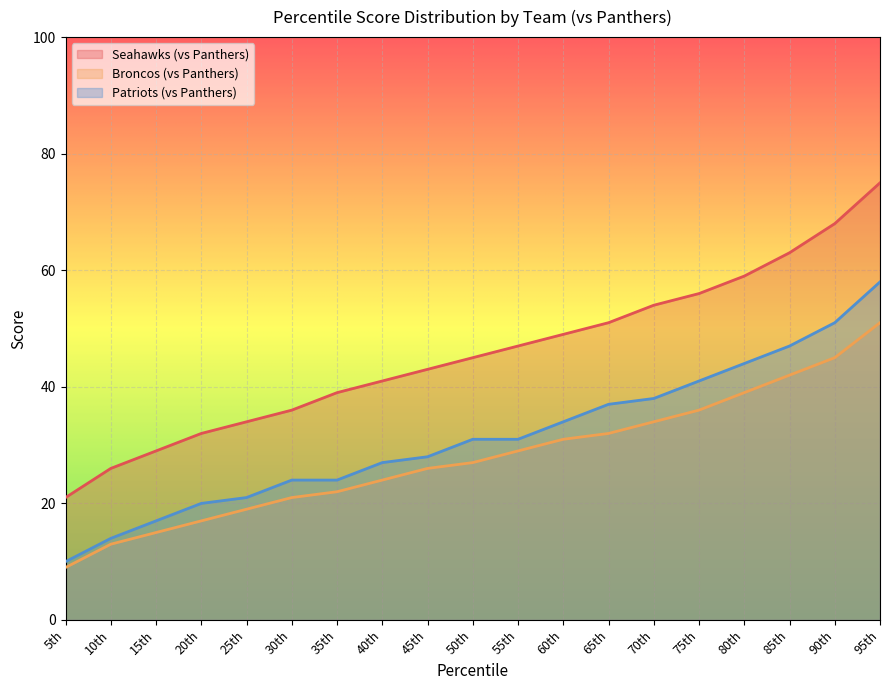

Read the Seahawks (vs Panthers) value at 60th.

49